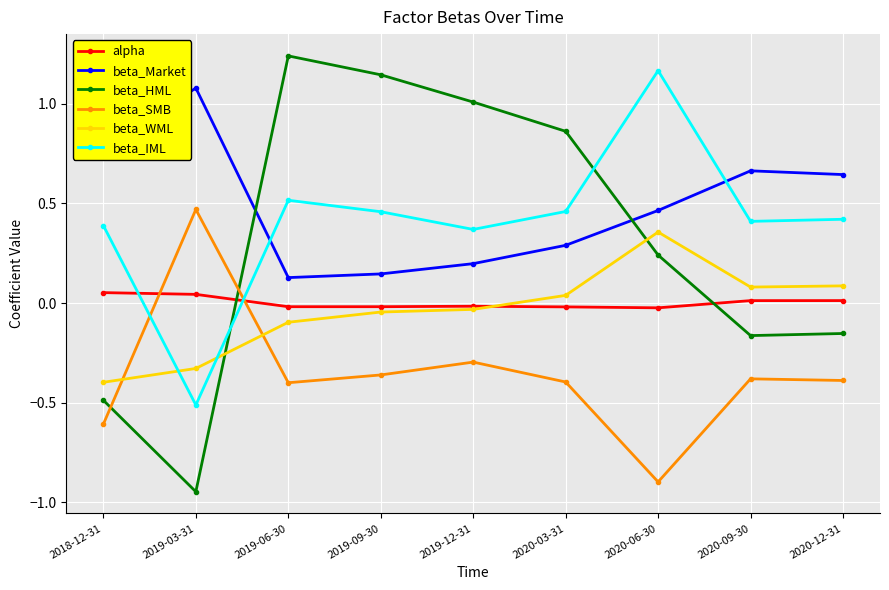

True or false: beta_IML has more than 0 points higher than both neighbors.

True